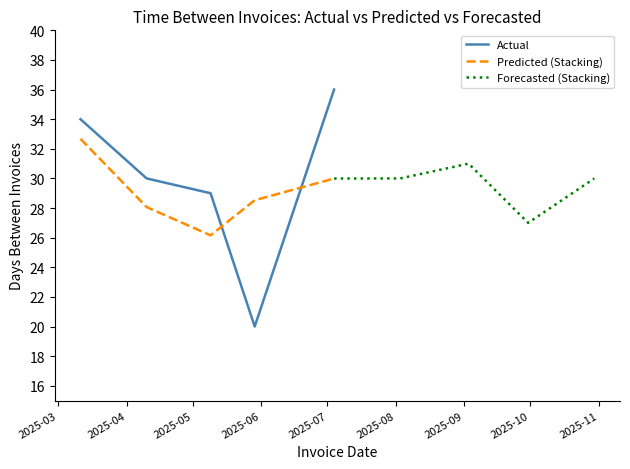

What is the minimum value for Actual?

20.0